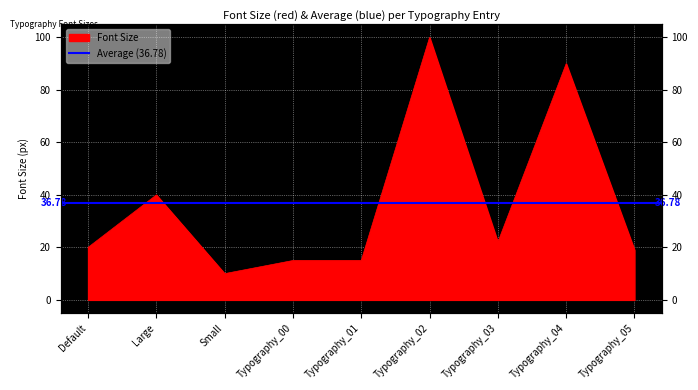

Which has a higher value, Typography_04 or Typography_03?

Typography_04